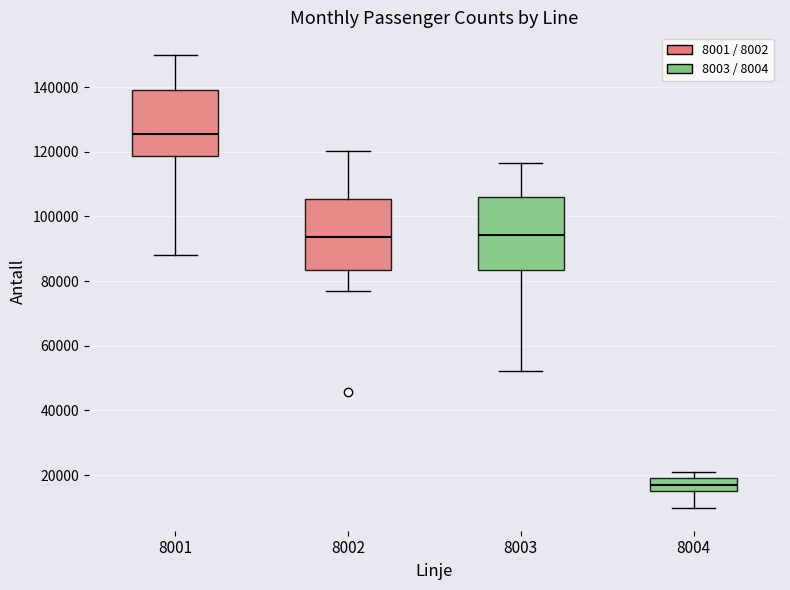

Reading left to right, read every box against the y-axis: the position of its median line, the range the box covers, and the ends of its whiskers. The values are not printed on the chart, so give them approximately, as read against the axis.

8001: median 126000, box 118000 to 140000, whiskers 88000 to 150000
8002: median 94000, box 84000 to 106000, whiskers 76000 to 120000
8003: median 94000, box 84000 to 106000, whiskers 52000 to 116000
8004: median 16000, box 14000 to 20000, whiskers 10000 to 20000 (just above the box's upper edge)